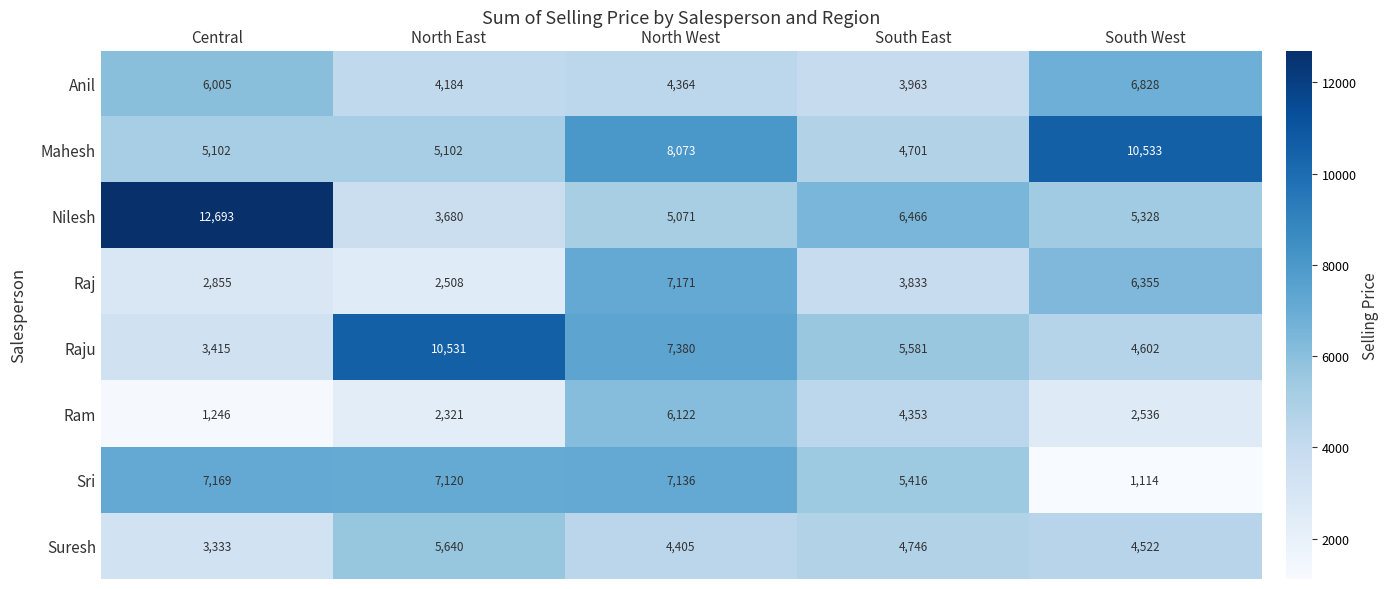

What is the greatest value displayed?

12693